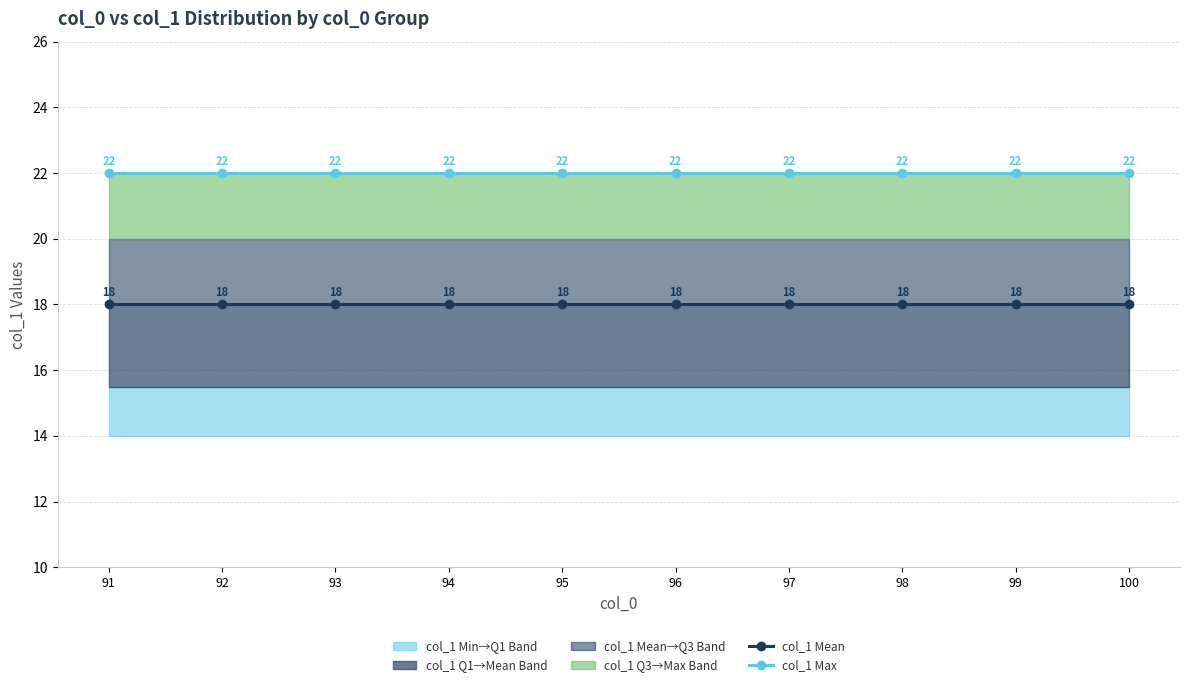

What is the value of the col_1 Mean point at the 4th from the left?

18